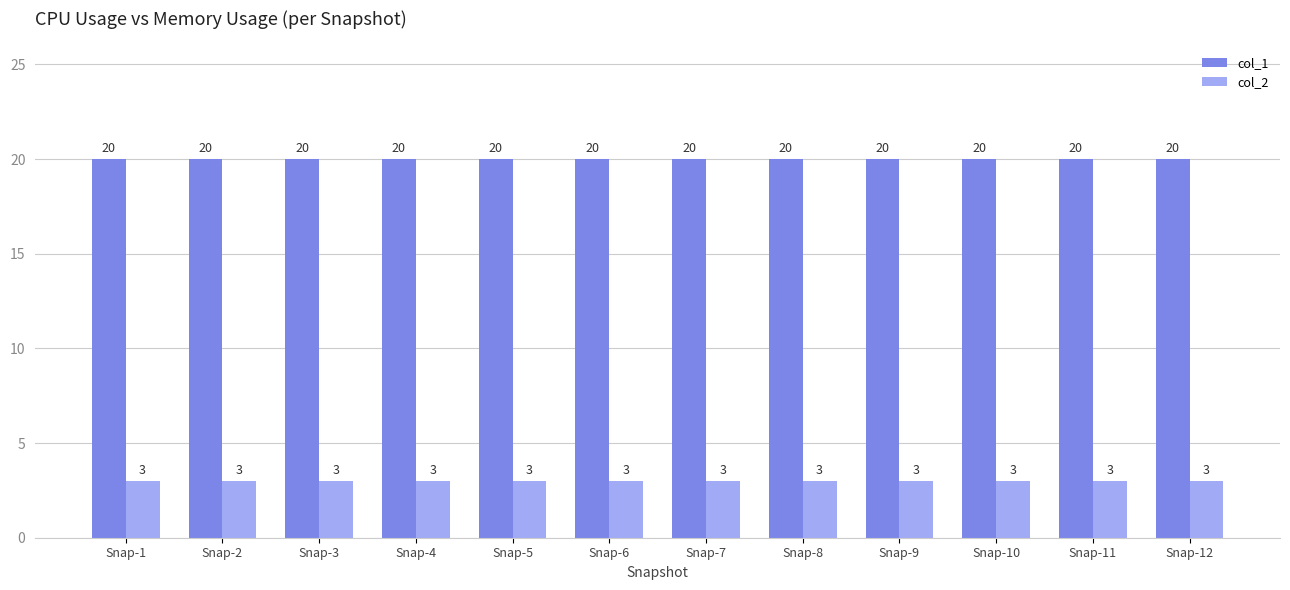

At Snap-5, list the series in order from smallest to largest.

col_2, col_1